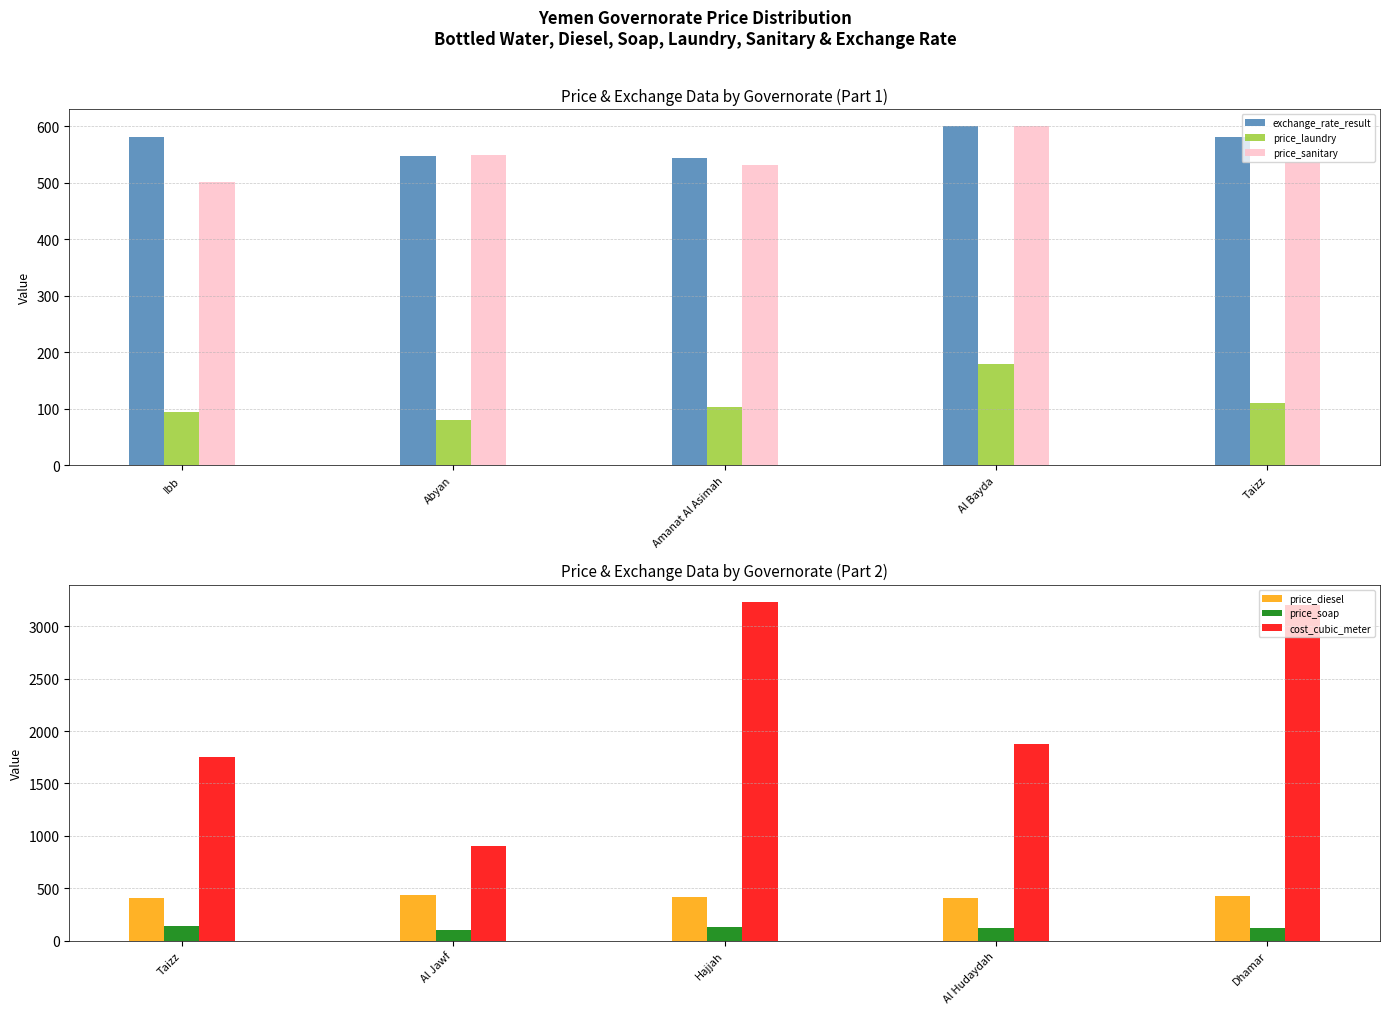

Rank the series by their maximum value, from highest to lowest.

cost_cubic_meter, exchange_rate_result, price_sanitary, price_diesel, price_laundry, price_soap